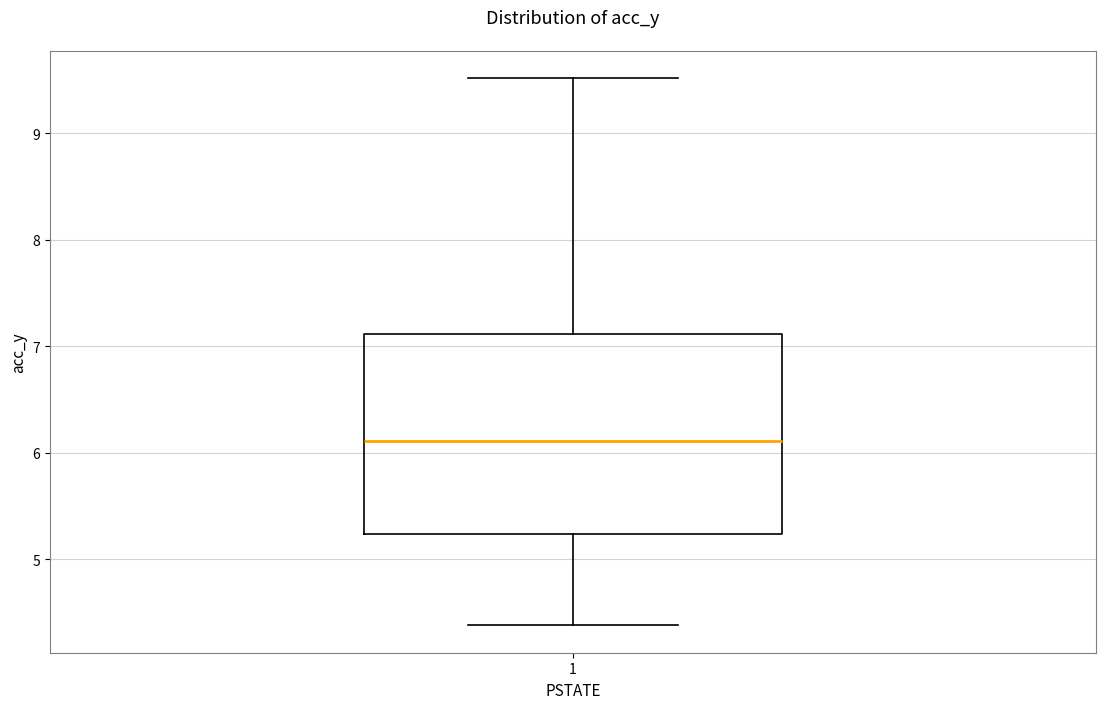

Read this box plot against the y-axis: the position of the median line, the range covered by the box, and the ends of both whiskers. The values are not printed on the chart, so give them approximately, as read against the axis.

median 6.1, box 5.2 to 7.1, whiskers 4.4 to 9.5